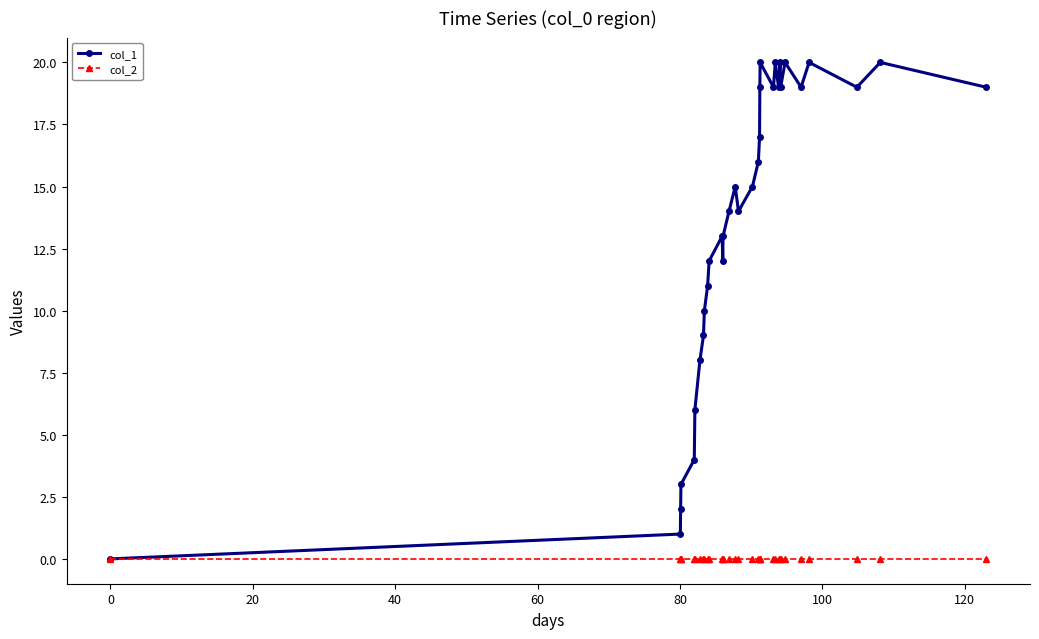

Which series has the largest total across all categories?

col_1